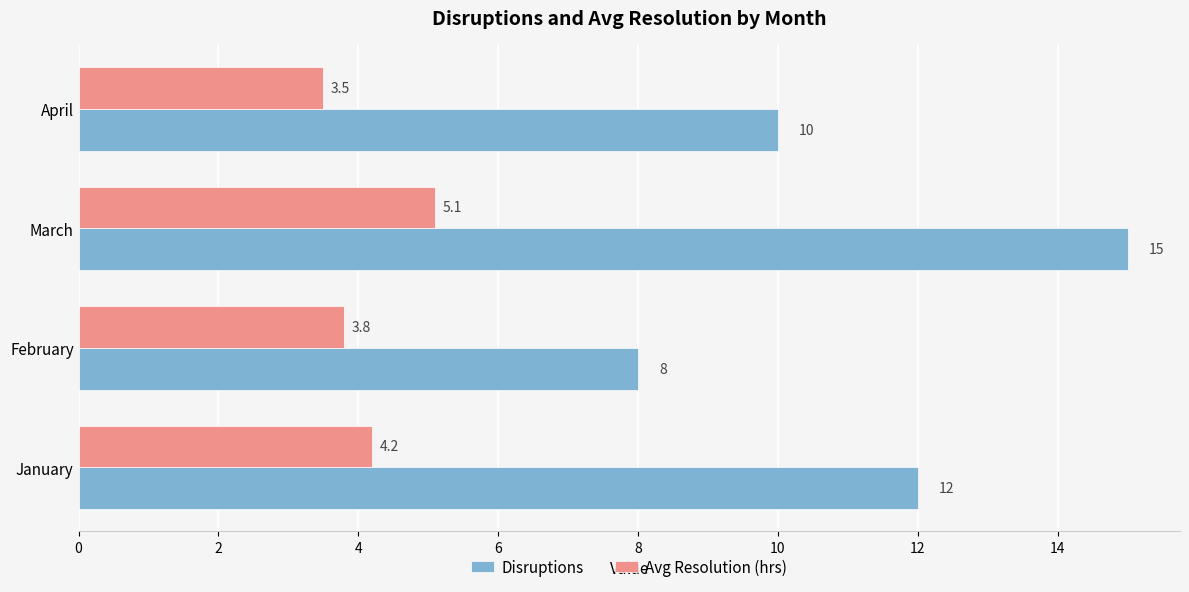

Which label corresponds to the smallest value in the chart?

April